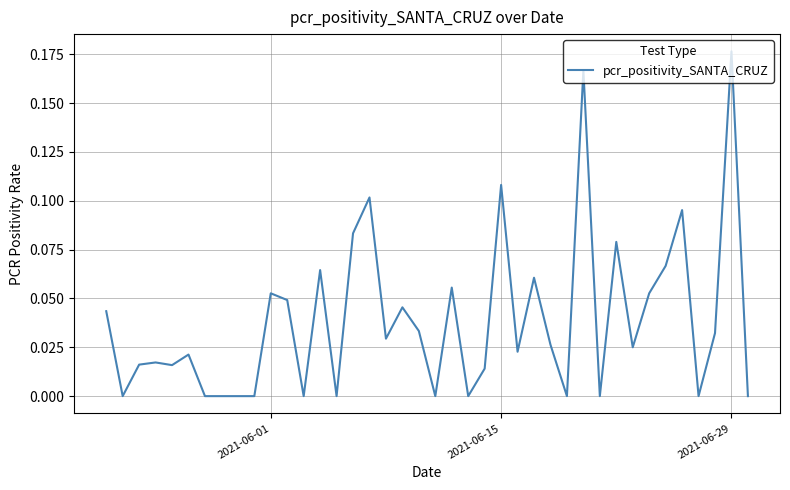

Which label corresponds to the largest value in the chart?

2021-06-29